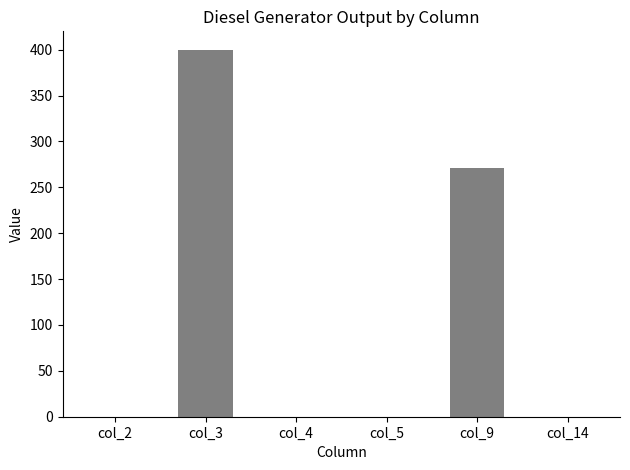

How many categories are shown in the chart?

6